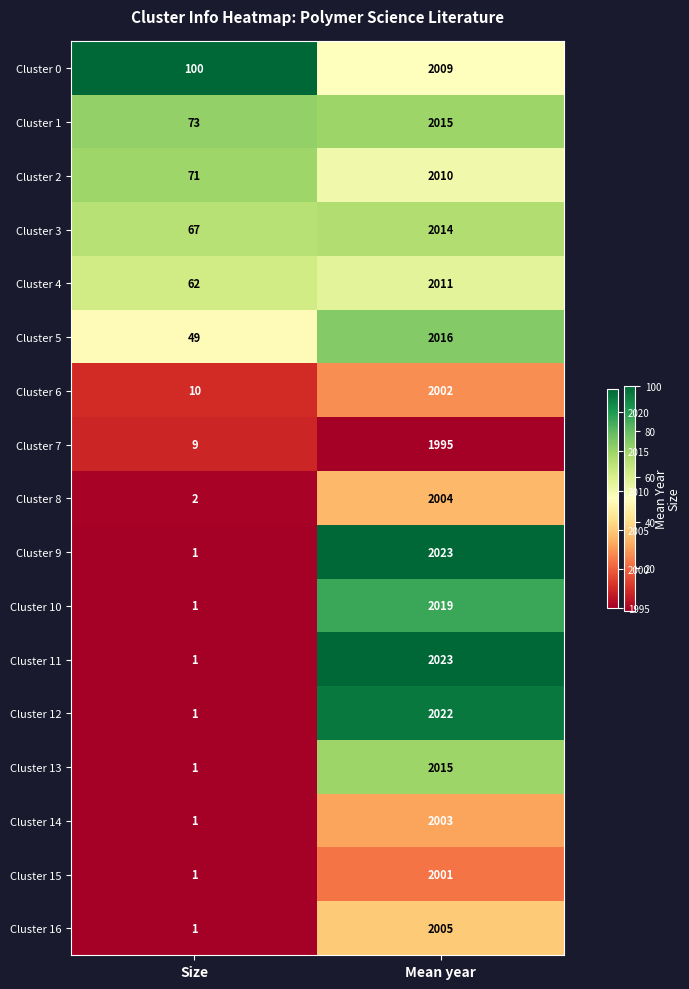

At which label is Cluster 6 closest to 1006?

Size